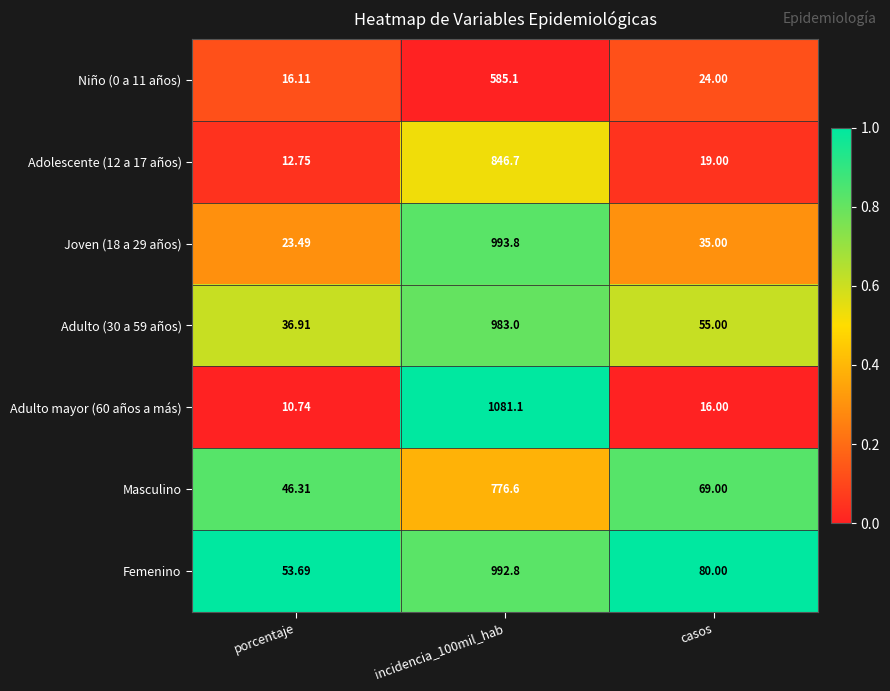

Where is Adolescente (12 a 17 años) nearest to the value 429?

casos